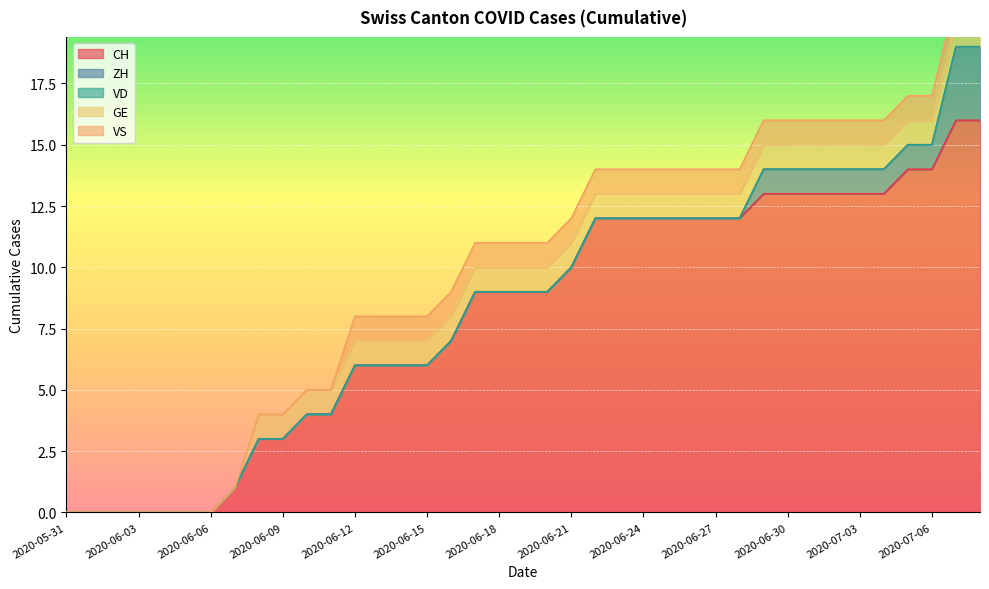

Which series has the largest total across all categories?

CH